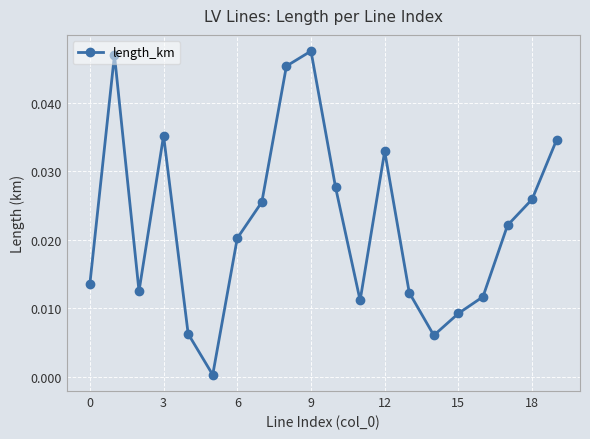

What is the sum of all values?

0.4